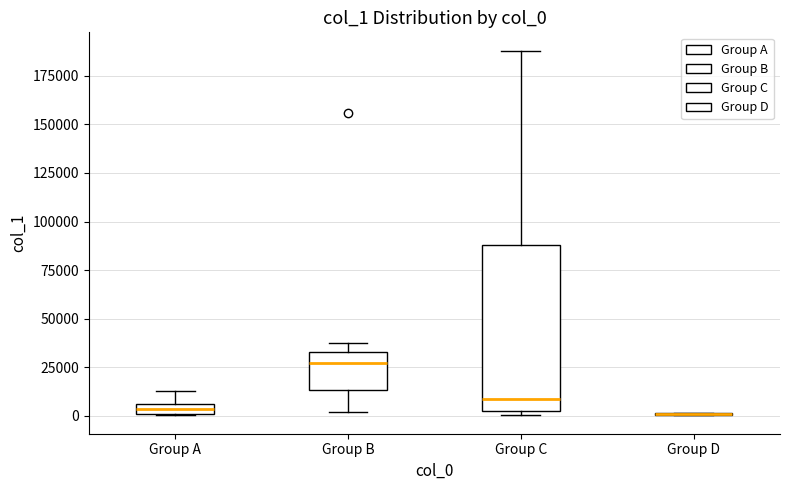

Where does the upper whisker of the box for Group A end on the y-axis? The values are not printed on the chart, so give them approximately, as read against the axis.

15000